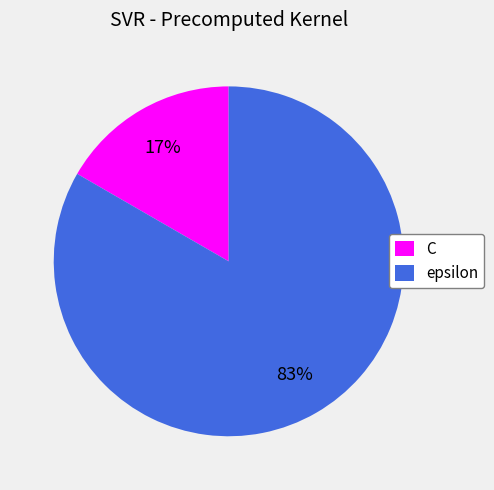

To the nearest percent, what percentage of the pie is epsilon?

83%